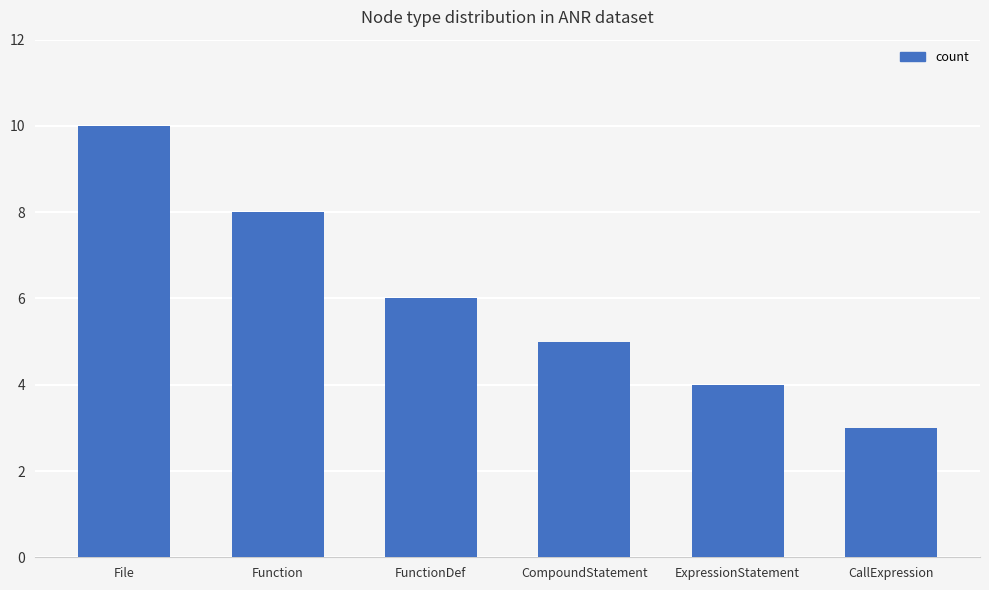

True or false: the data shows 3 at FunctionDef.

False